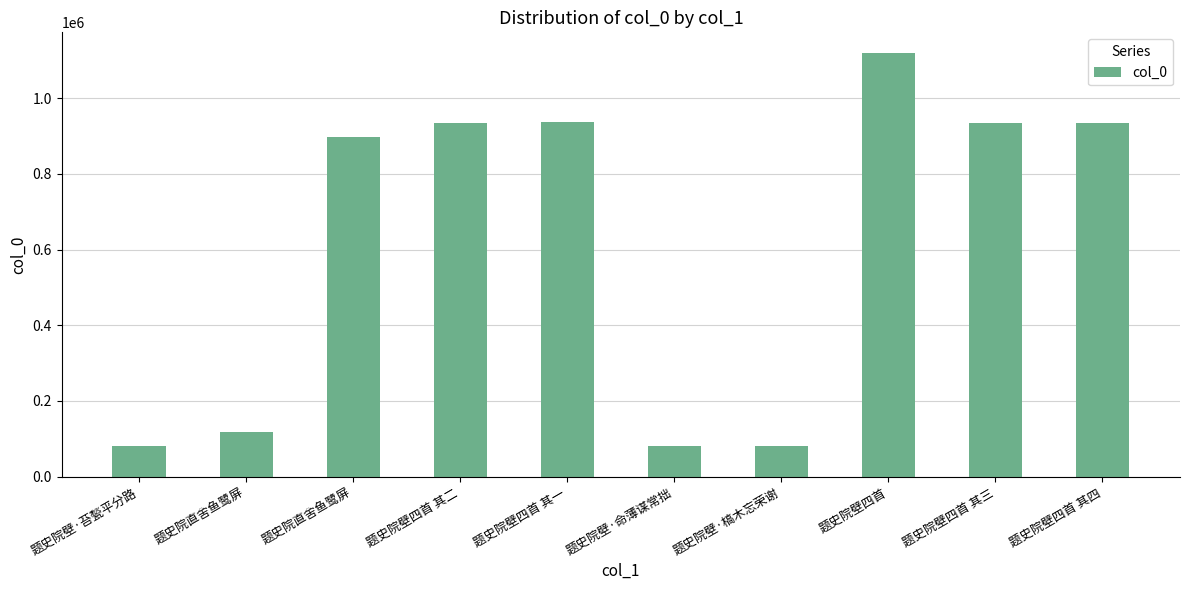

How many bars are there in total?

10